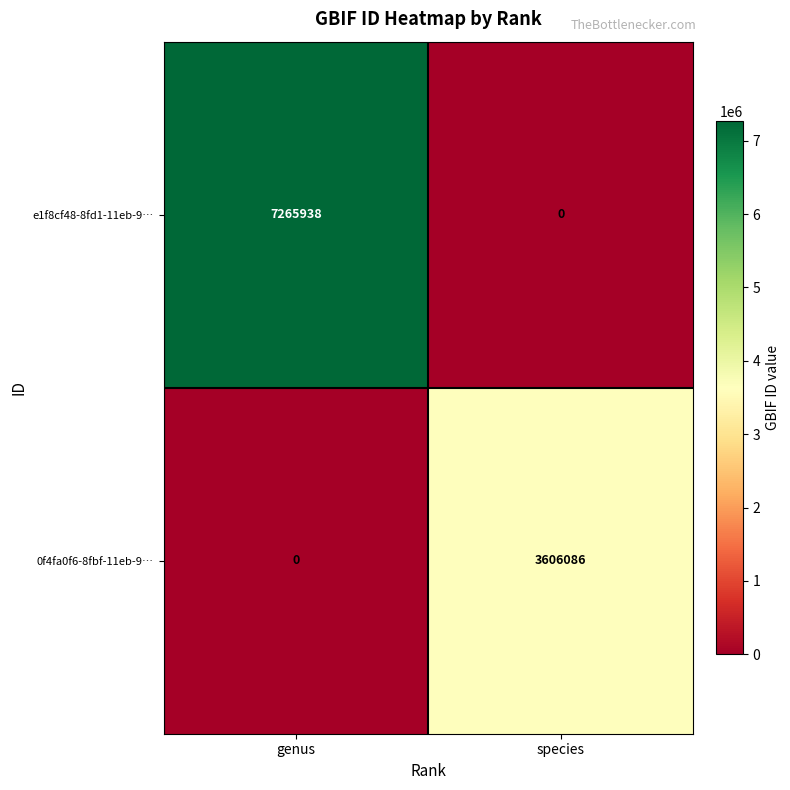

Between genus and species, which series saw the biggest shift?

e1f8cf48-8fd1-11eb-9…